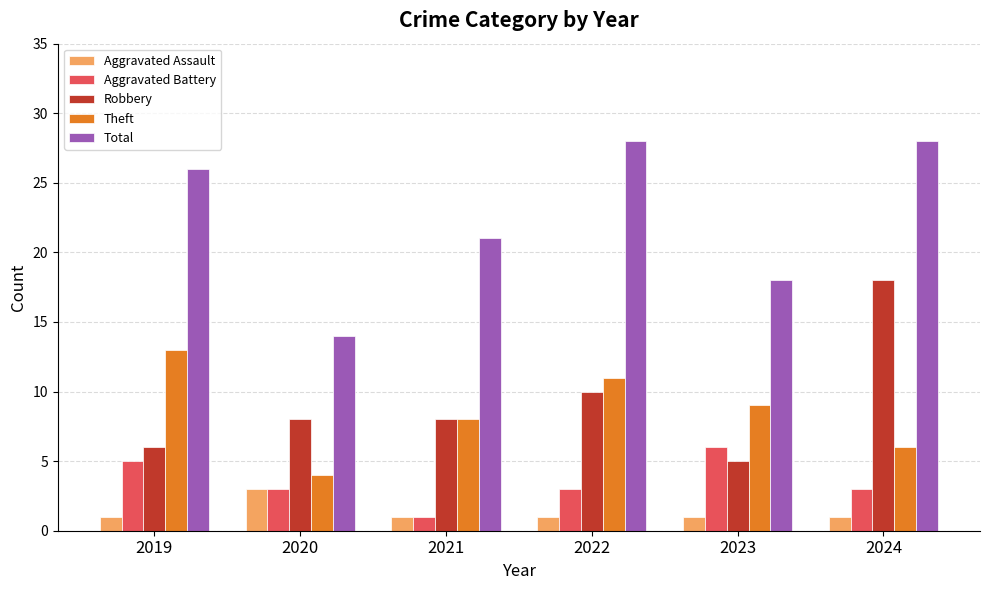

What is the difference between the Theft values at 2020 and 2019?

9